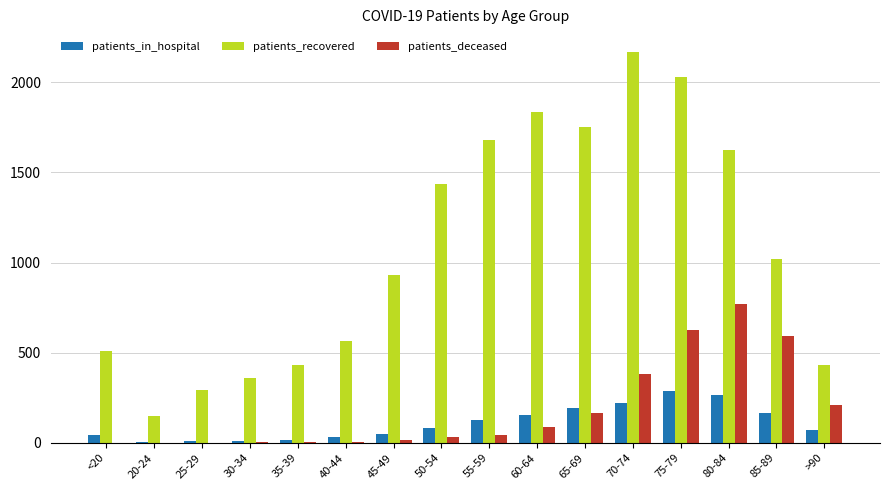

At which category is the sum across all series the highest?

75-79